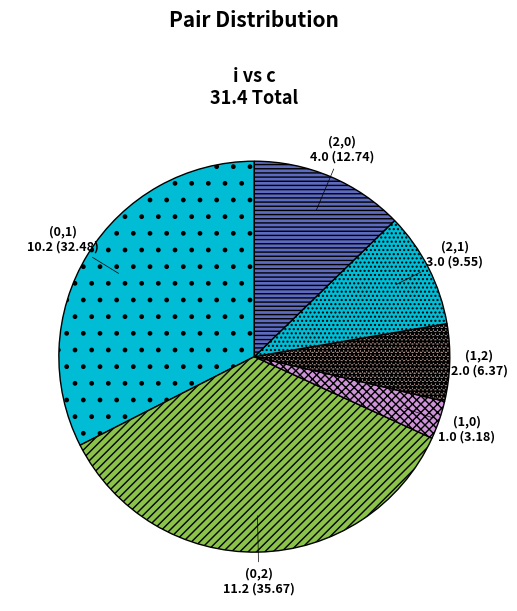

Is it true that (1,2) is 6% of the pie?

True